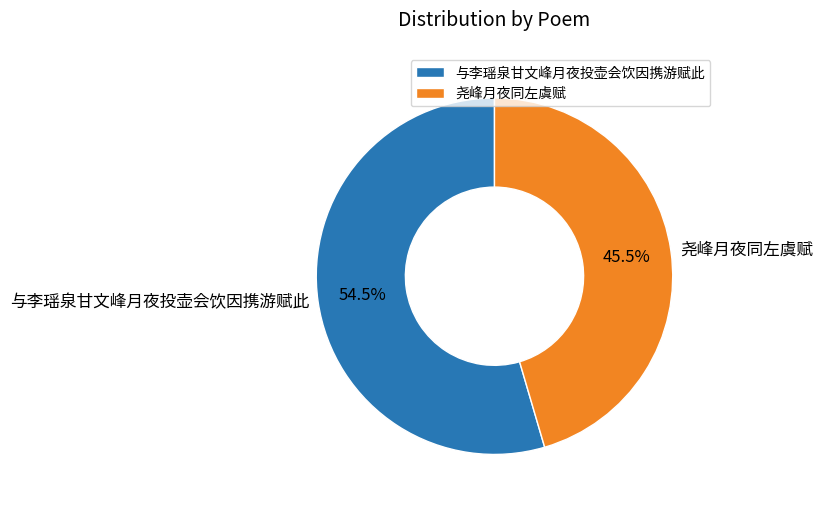

Which has a higher value, 尧峰月夜同左虞赋 or 与李瑶泉甘文峰月夜投壶会饮因携游赋此?

与李瑶泉甘文峰月夜投壶会饮因携游赋此